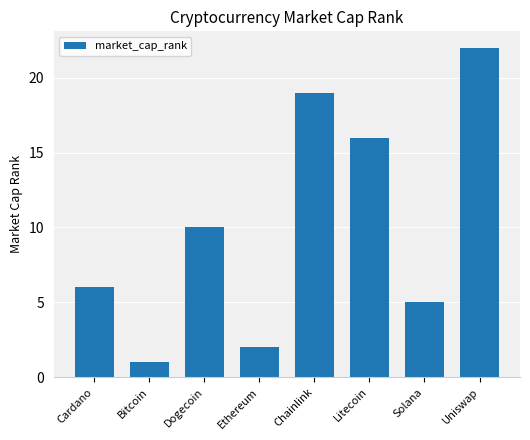

The value at Litecoin is 16. True or false?

True